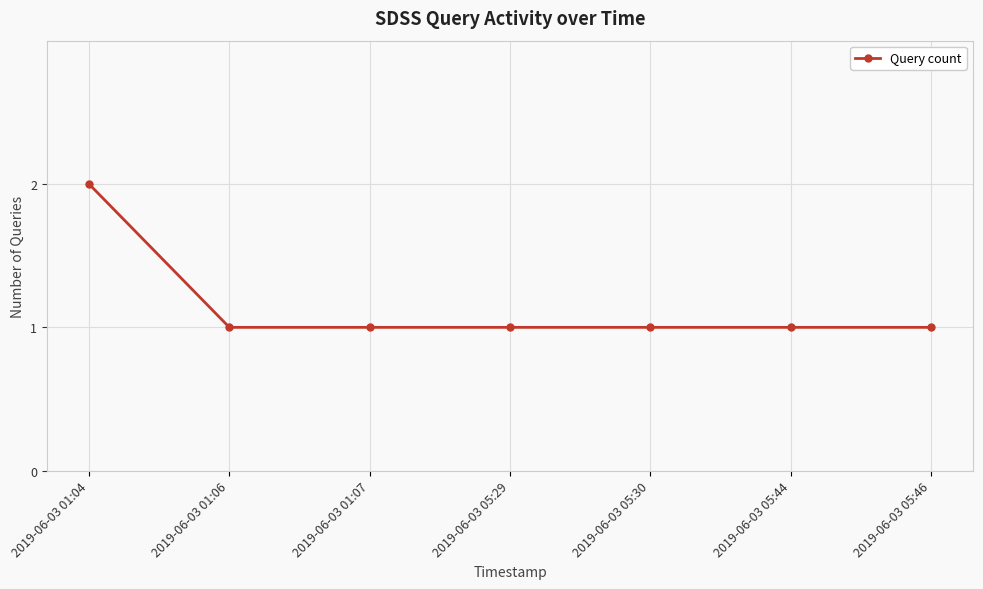

What is the value of the 3rd point from the left?

1